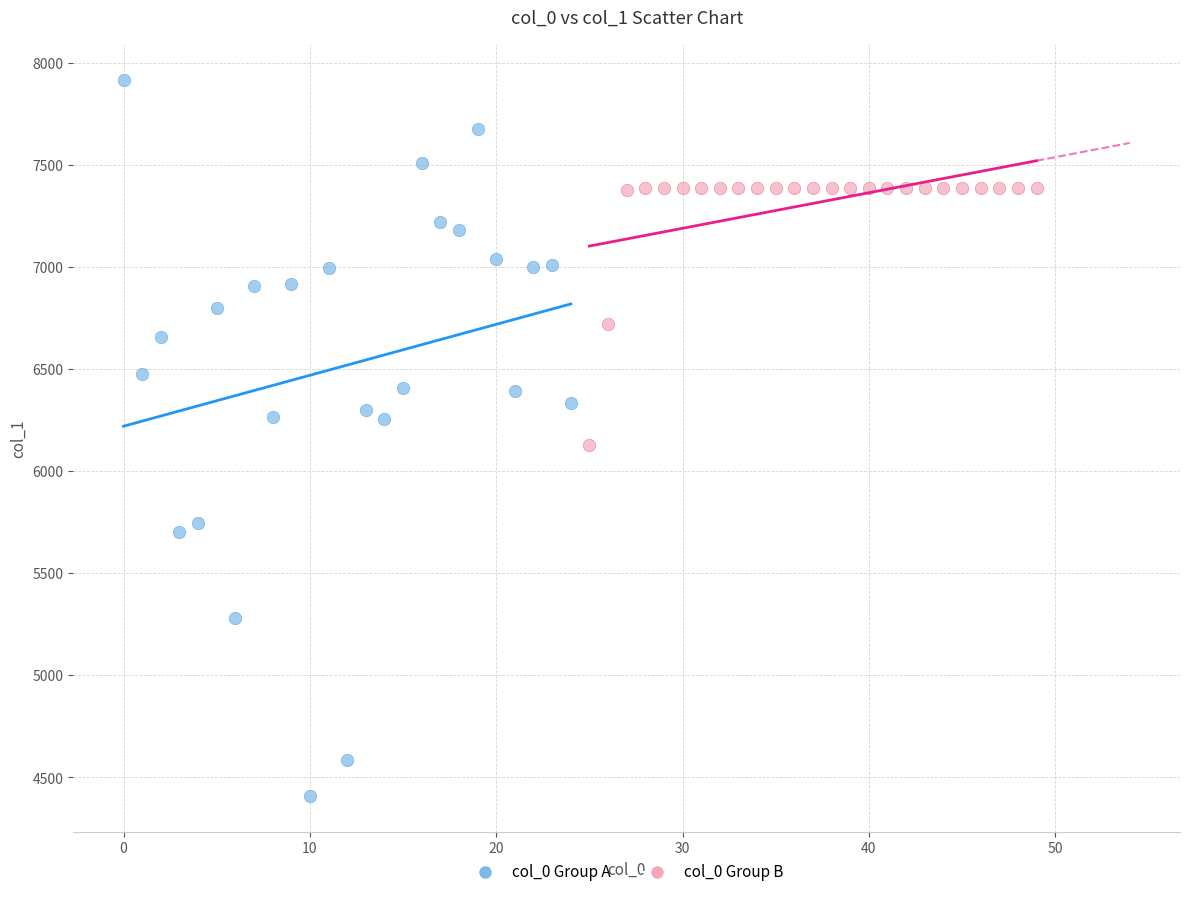

Which series has the largest Y range (max minus min)?

col_0 Group A